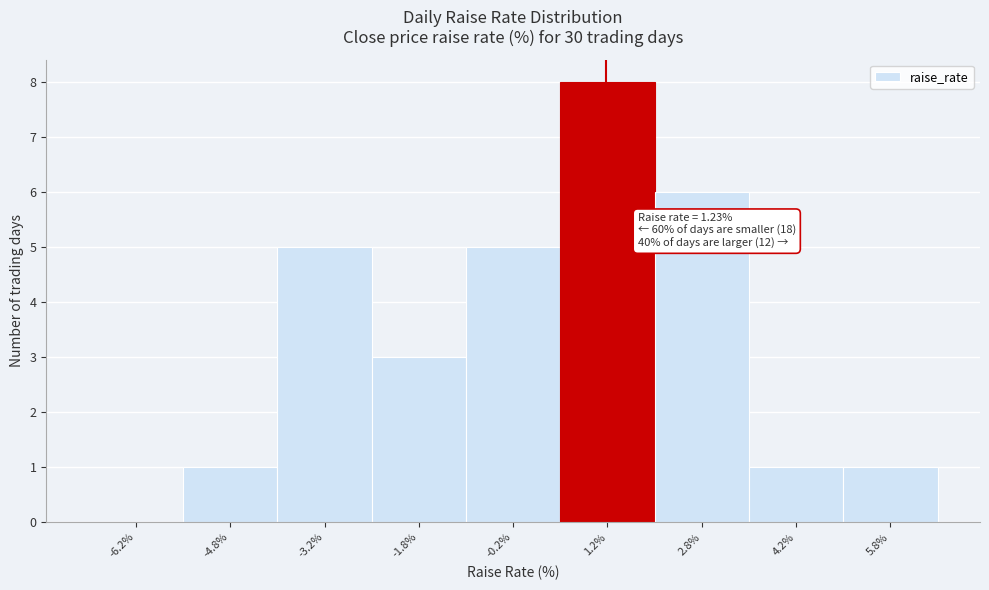

Over which range of the x-axis is the bar tallest?

0.5 to 2.0